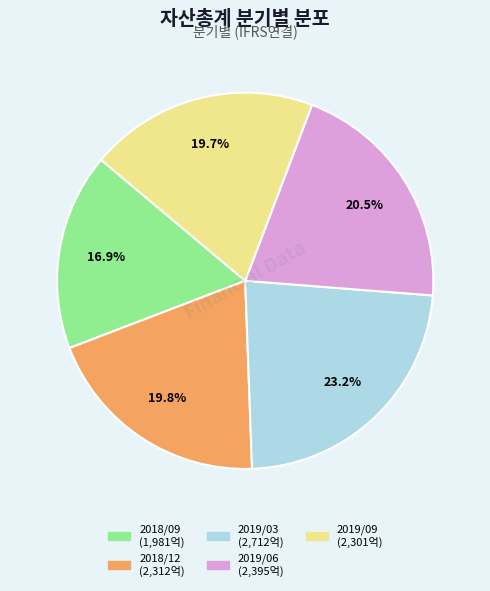

What is the ratio of the value at 2018/12 to the value at 2019/03?

0.9